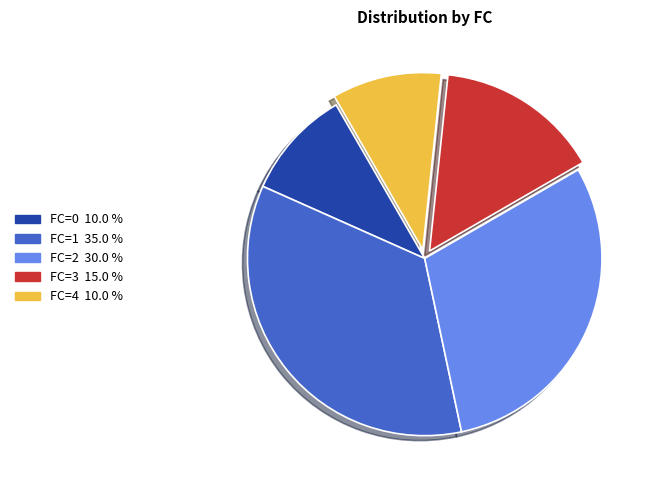

Does FC=1 represent more than half of the total?

No